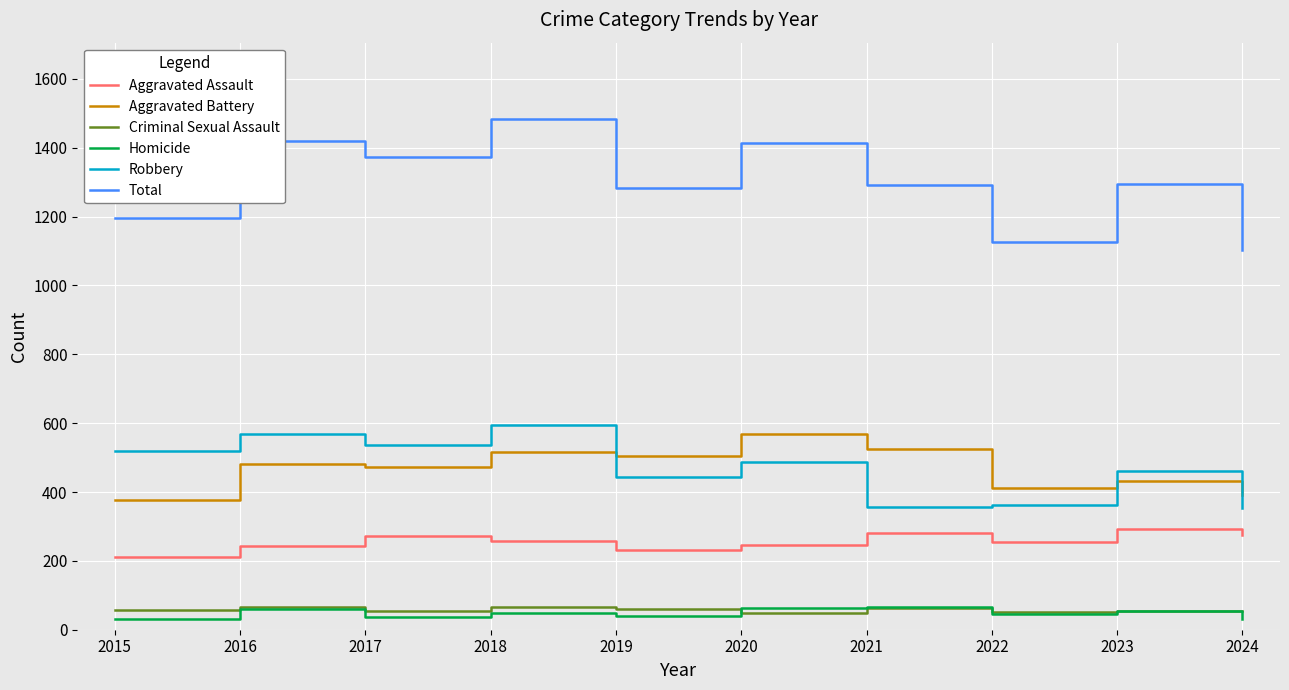

Is it true that Aggravated Assault equals 210 at 2015?

True